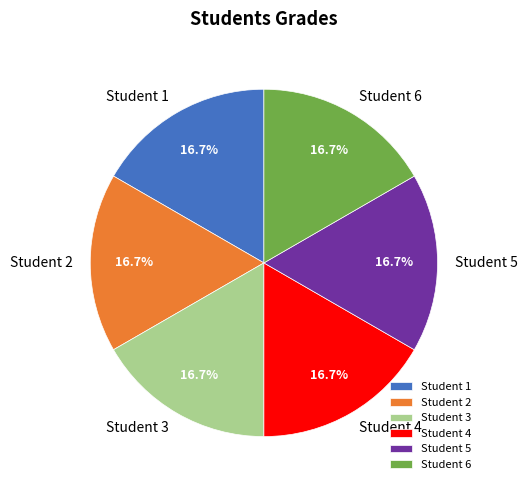

What percentage do Student 1 and Student 5 together represent?

33.3%